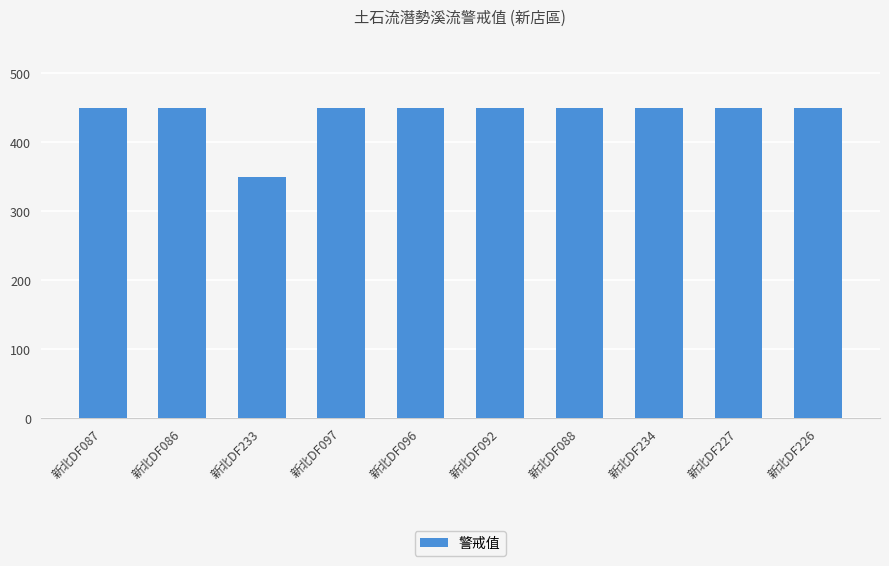

The value at 新北DF096 is 450. True or false?

True